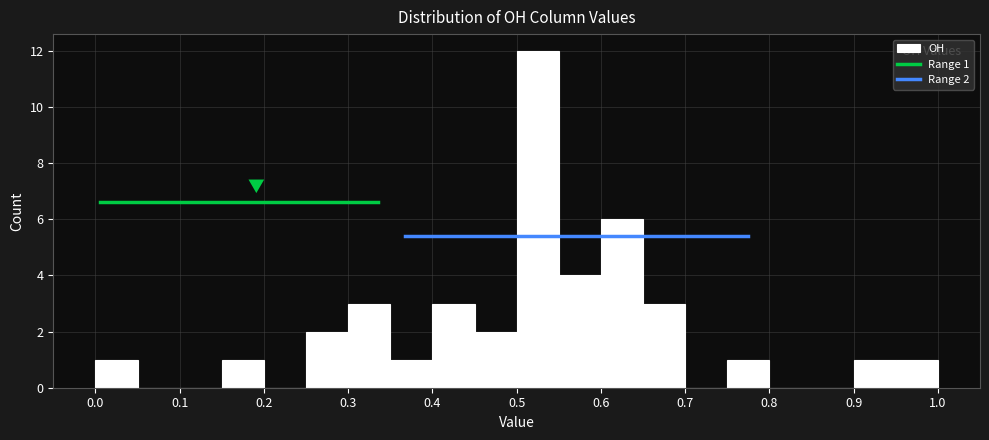

Over which range of the x-axis is the bar tallest?

0.50 to 0.55